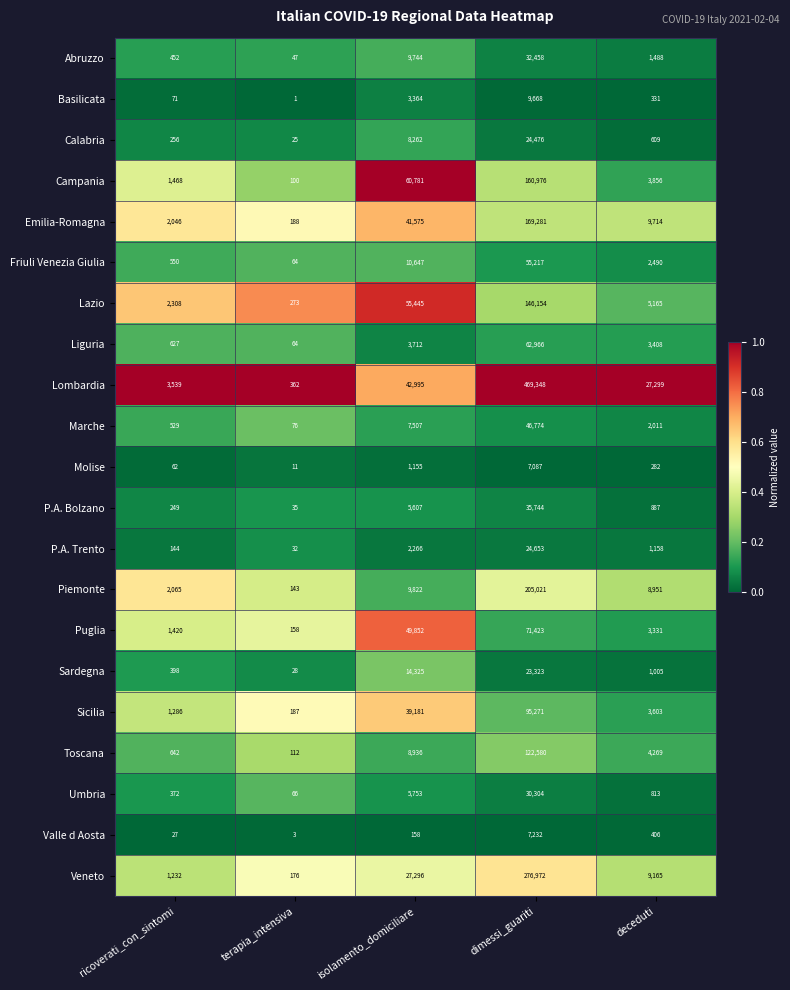

The value of Sardegna at terapia_intensiva is 19. True or false?

False